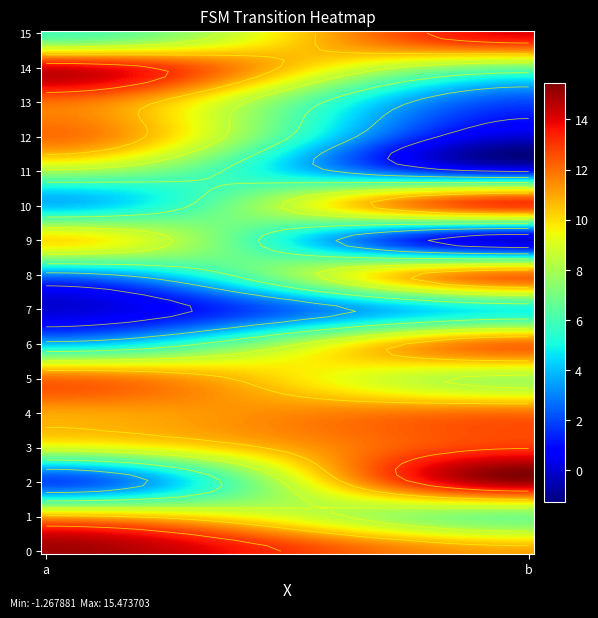

Is the value of 0 at b greater than the value of 11 at a?

Yes